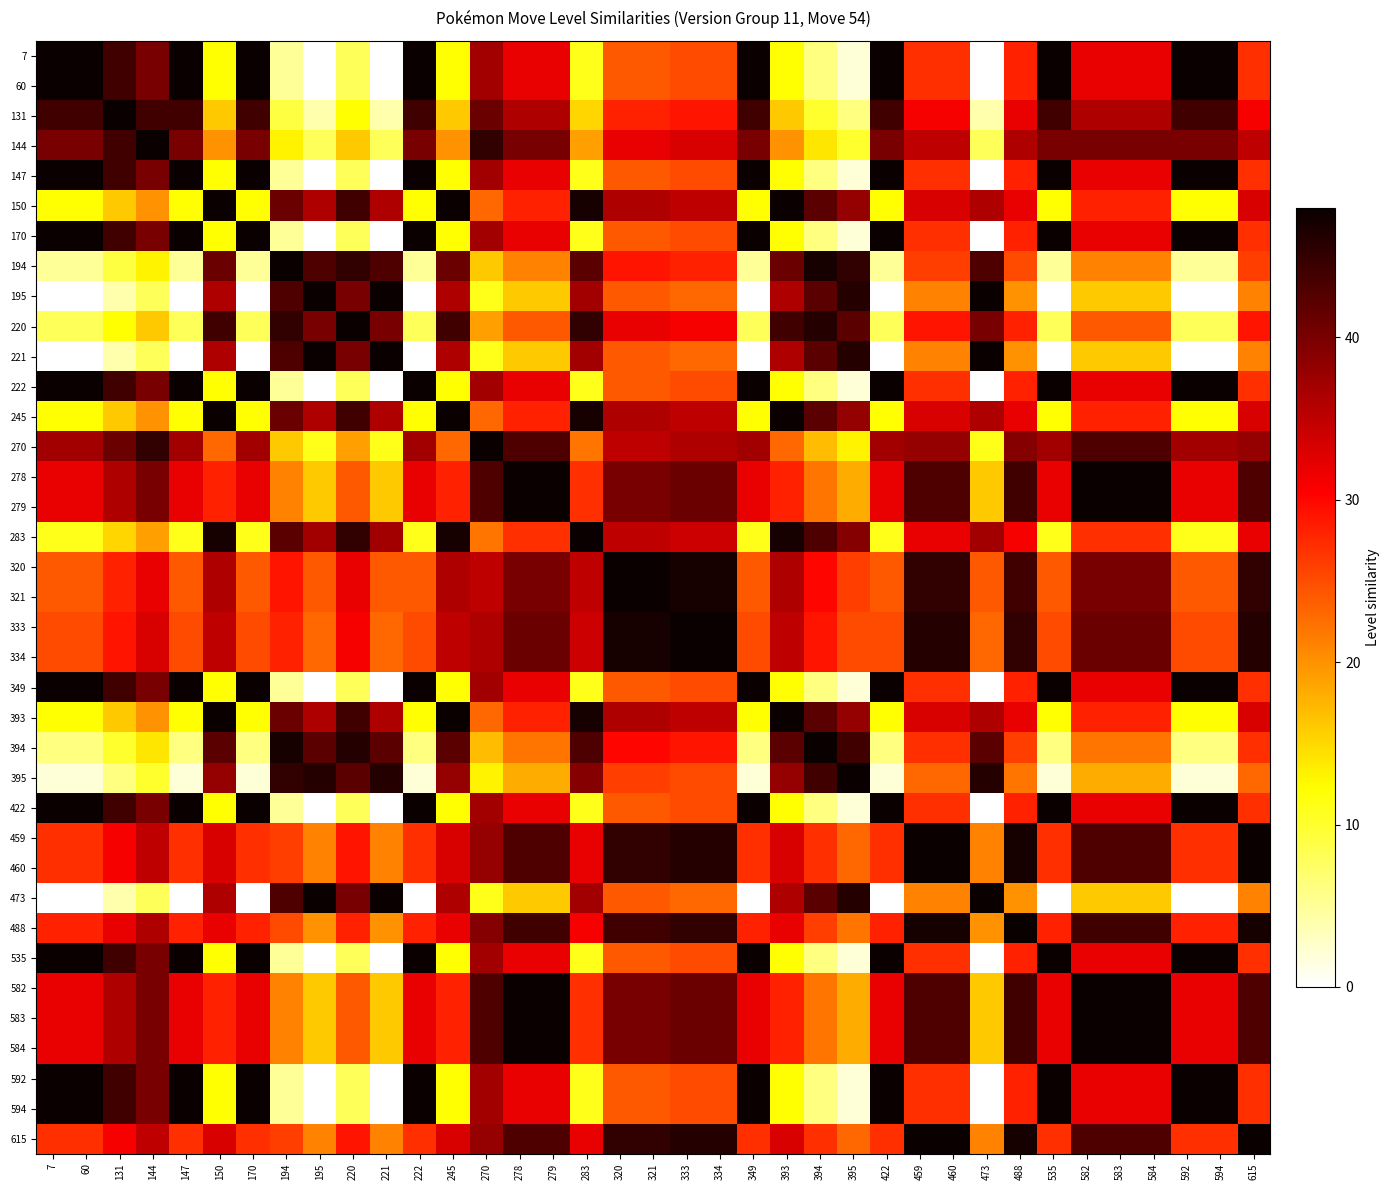

At 334, list the series in order from smallest to largest.

195, 221, 473, 7, 60, 147, 170, 222, 349, 395, 422, 535, 592, 594, 194, 131, 394, 220, 144, 283, 150, 245, 393, 270, 278, 279, 582, 583, 584, 488, 459, 460, 615, 320, 321, 333, 334